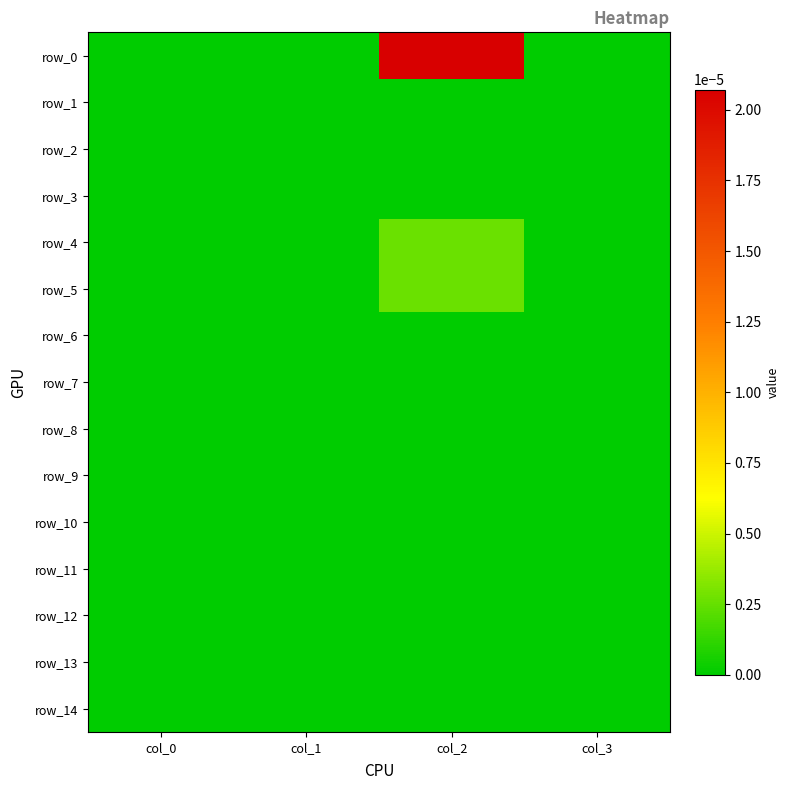

List the series in order of their peak value, highest first.

row_0, row_4, row_5, row_1, row_2, row_3, row_6, row_7, row_8, row_9, row_10, row_11, row_12, row_13, row_14